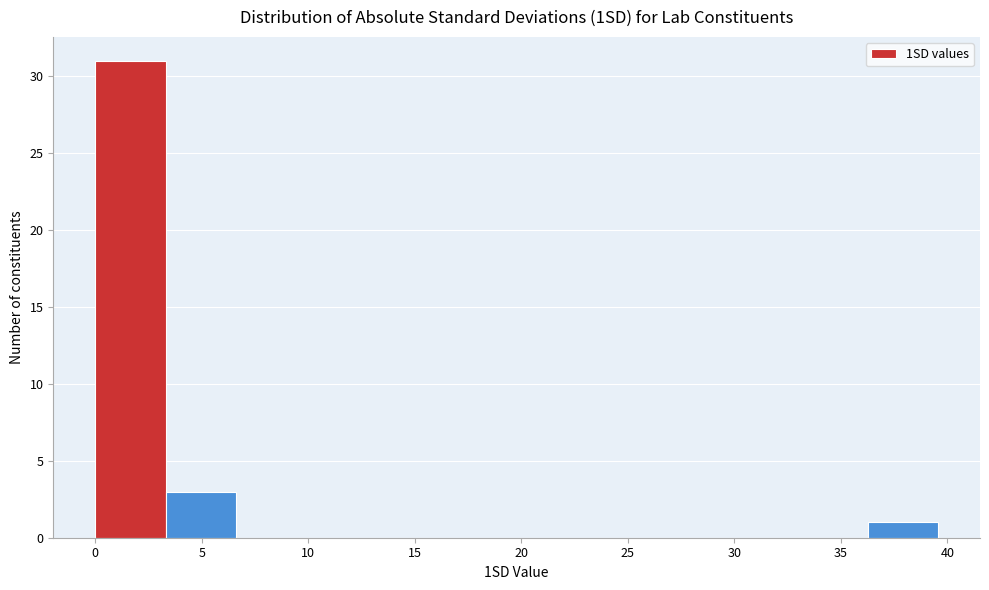

What is the height of the bar covering 0.0 to 3.5 on the x-axis? Neither the bar edges nor the heights are printed on the chart, so give them approximately, as read against the axes.

31